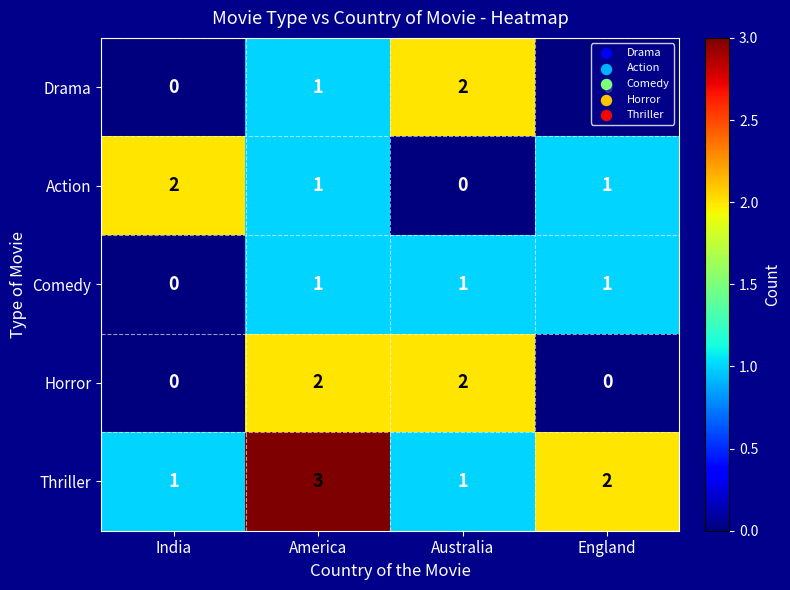

The Drama series shows 3 at Australia. True or false?

False